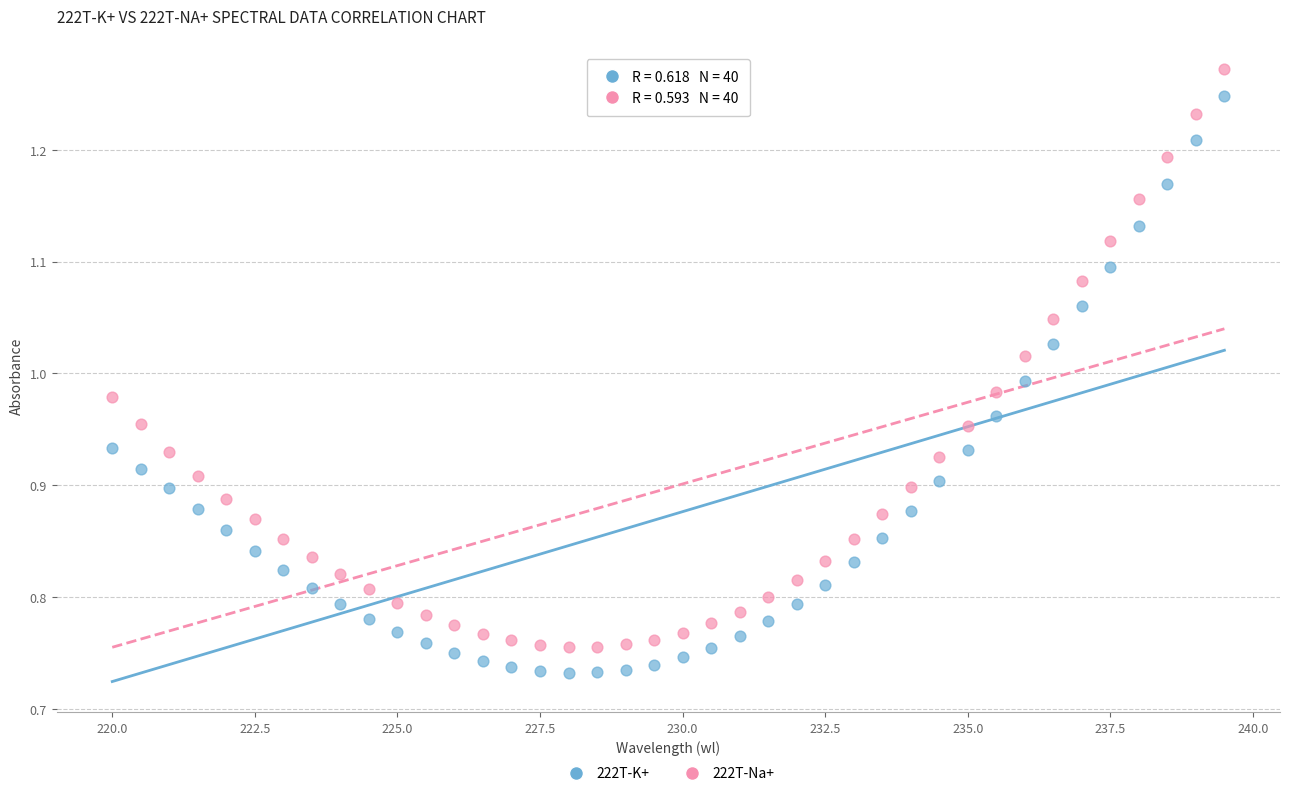

Which series reaches the minimum Y coordinate?

222T-K+